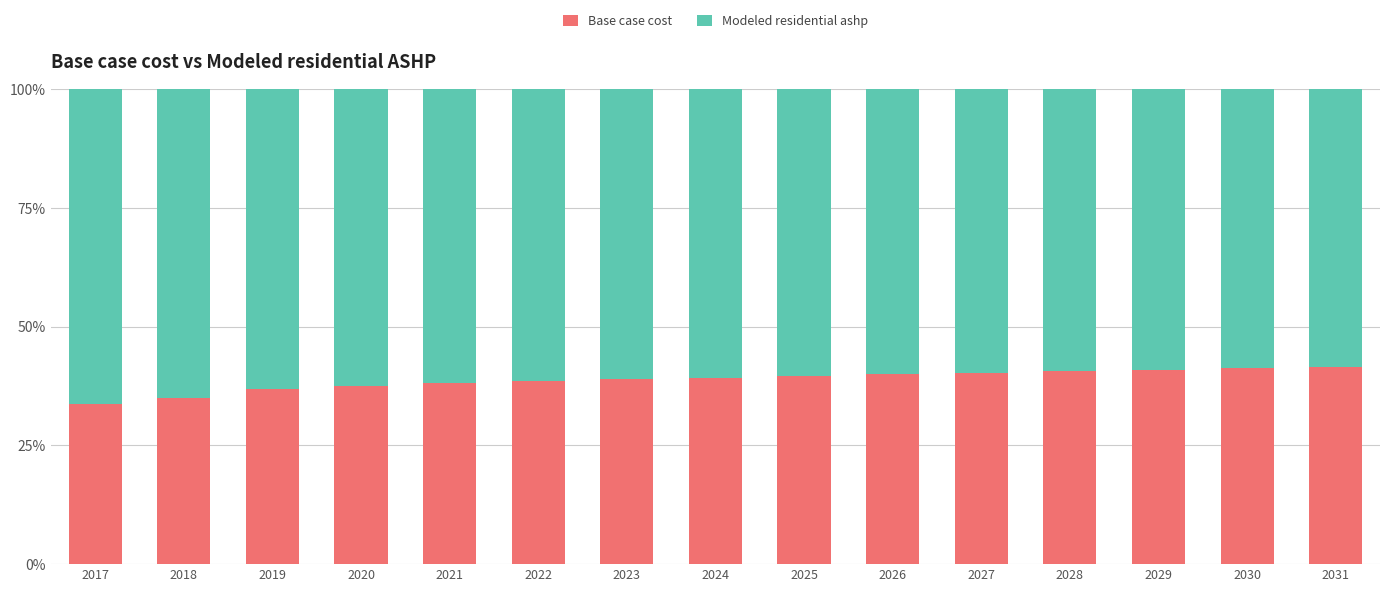

The value of Base case cost at 2030 is 41.2. True or false?

True